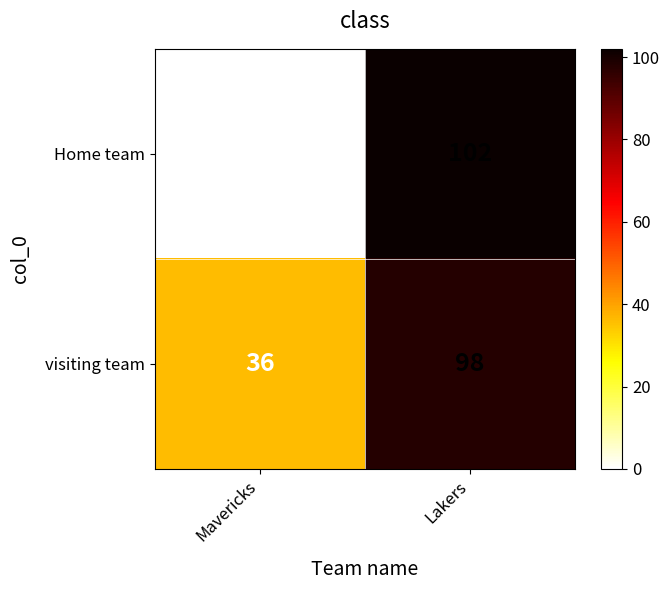

Rank the series at Mavericks from highest to lowest value.

visiting team, Home team